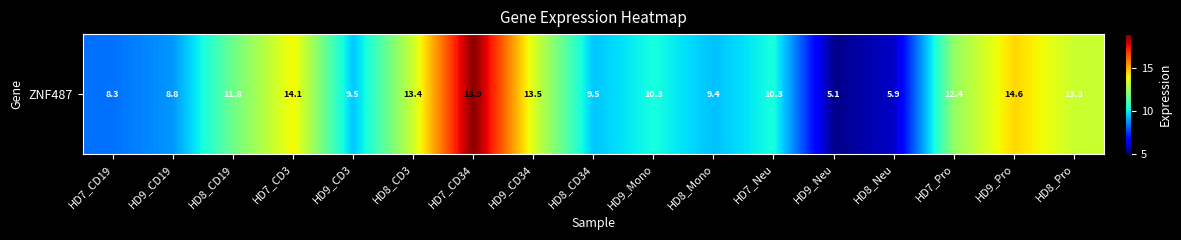

Reading left to right, what are all the values shown in this chart?

HD7_CD19=8.3	HD9_CD19=8.8	HD8_CD19=11.8	HD7_CD3=14.1	HD9_CD3=9.5	HD8_CD3=13.4	HD7_CD34=18.9	HD9_CD34=13.5	HD8_CD34=9.5	HD9_Mono=10.3	HD8_Mono=9.4	HD7_Neu=10.3	HD9_Neu=5.1	HD8_Neu=5.9	HD7_Pro=12.4	HD9_Pro=14.6	HD8_Pro=13.3